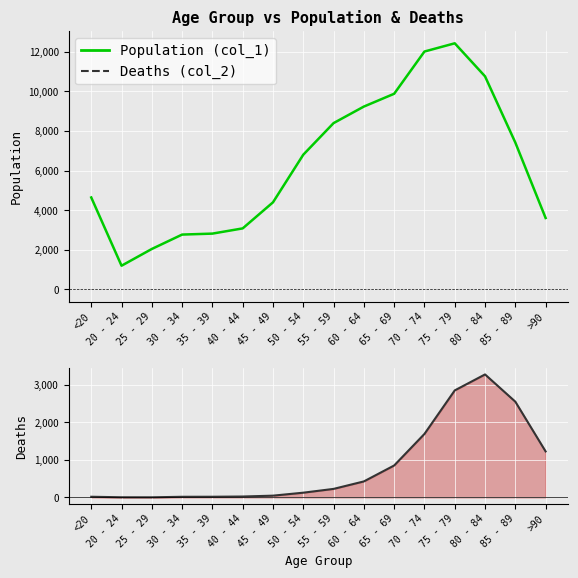

What are all the series names shown in the legend?

Population (col_1), Deaths (col_2)